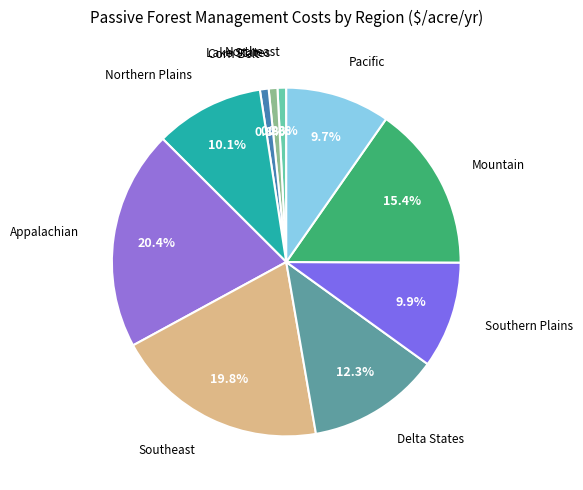

Count the number of slices in the pie.

10